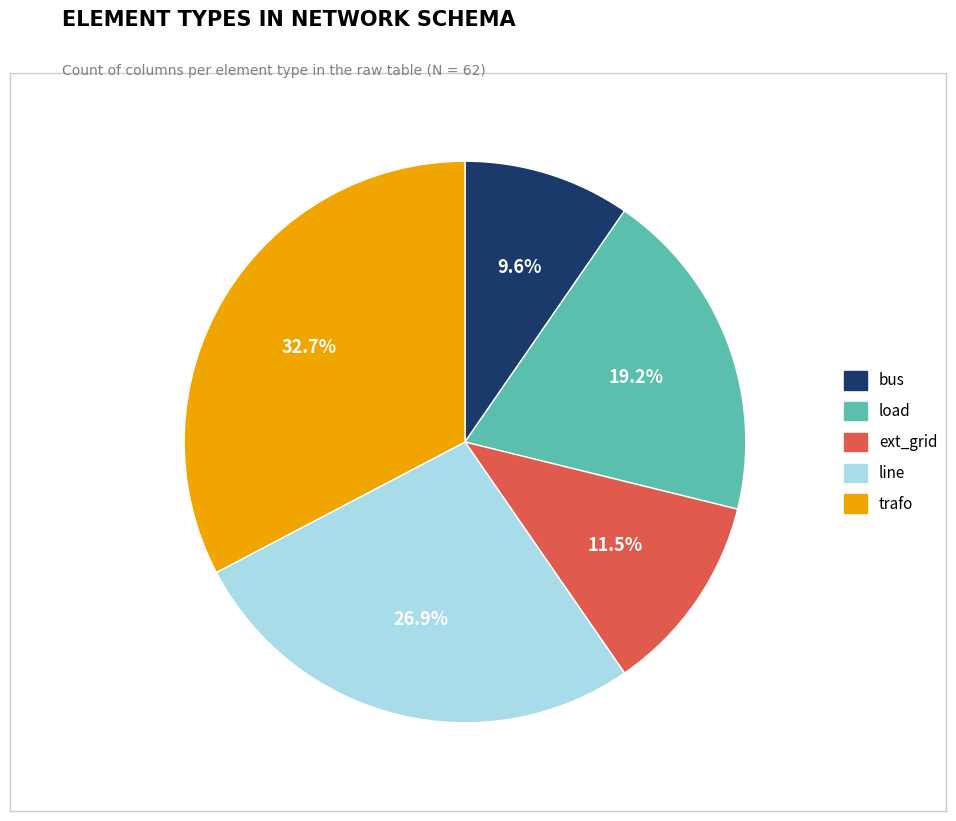

Is there a majority slice in this chart?

No